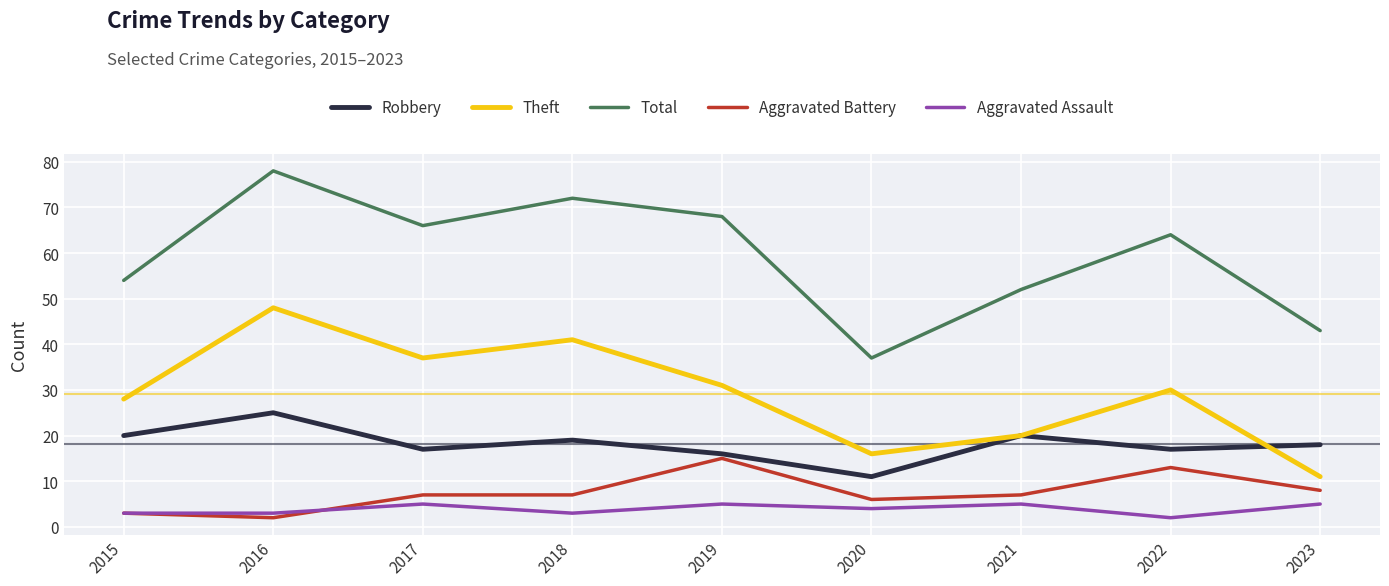

Which series has the largest total across all categories?

Total